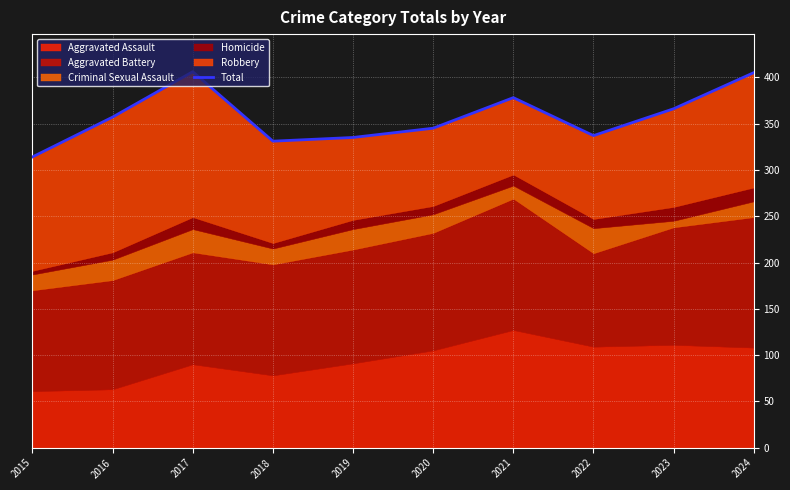

What is the change in value from 2020 to 2021?

+33